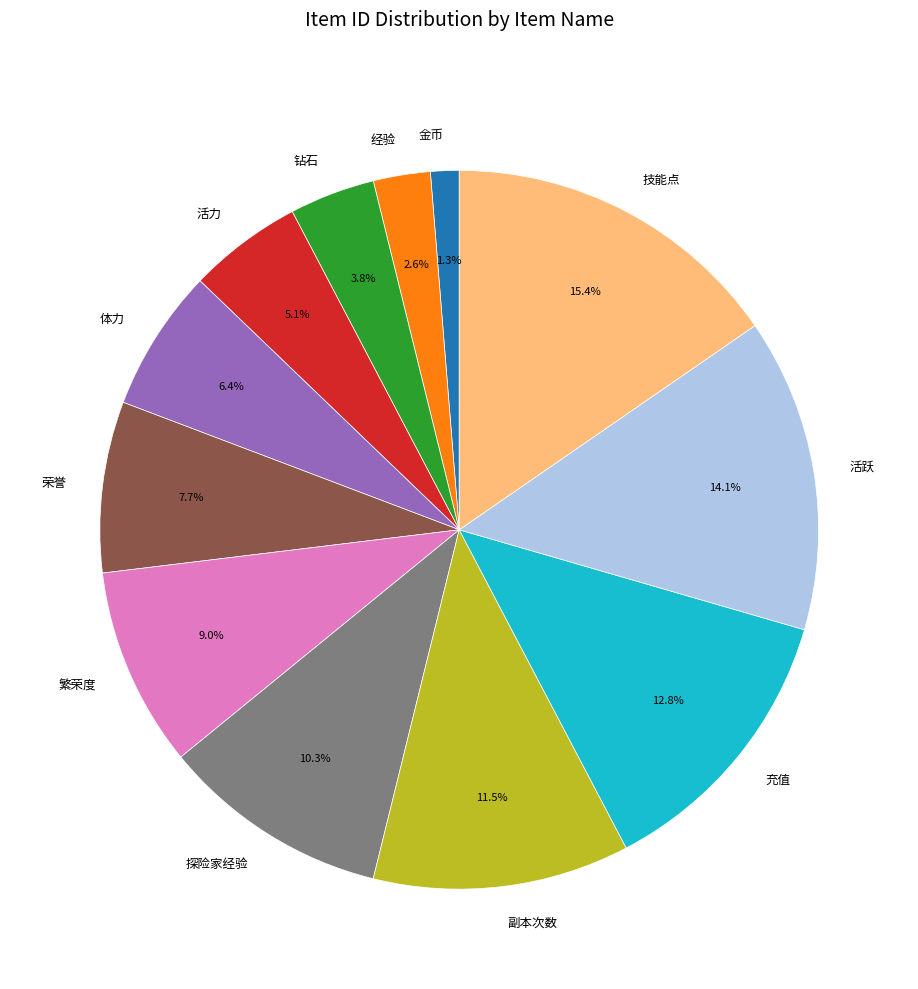

Does 活跃 represent more than half of the total?

No